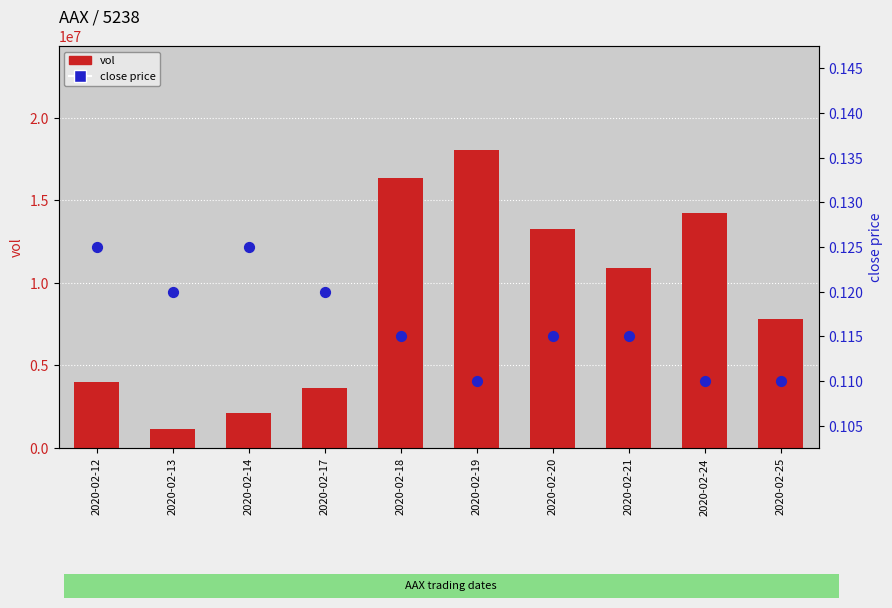

What is the total value across all series at 2020-02-19?

18046000.1